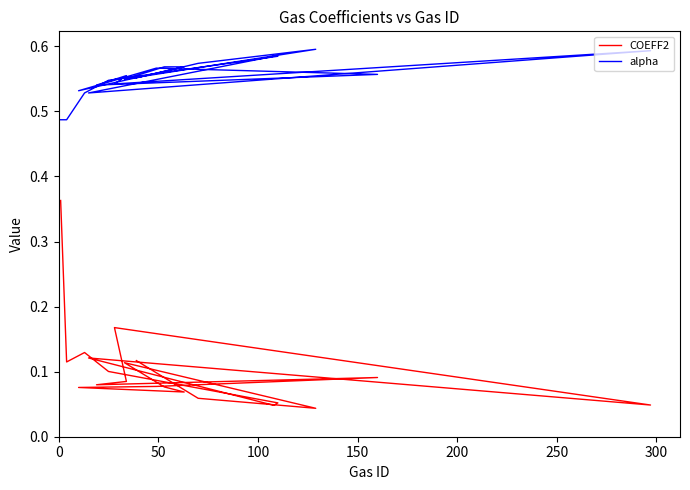

How many interior local peaks does the COEFF2 series have?

5